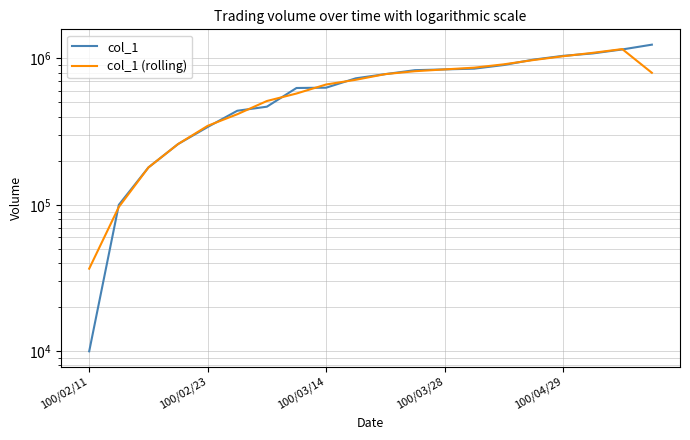

The value of col_1 (rolling) at 13 is 1386837.9. True or false?

False